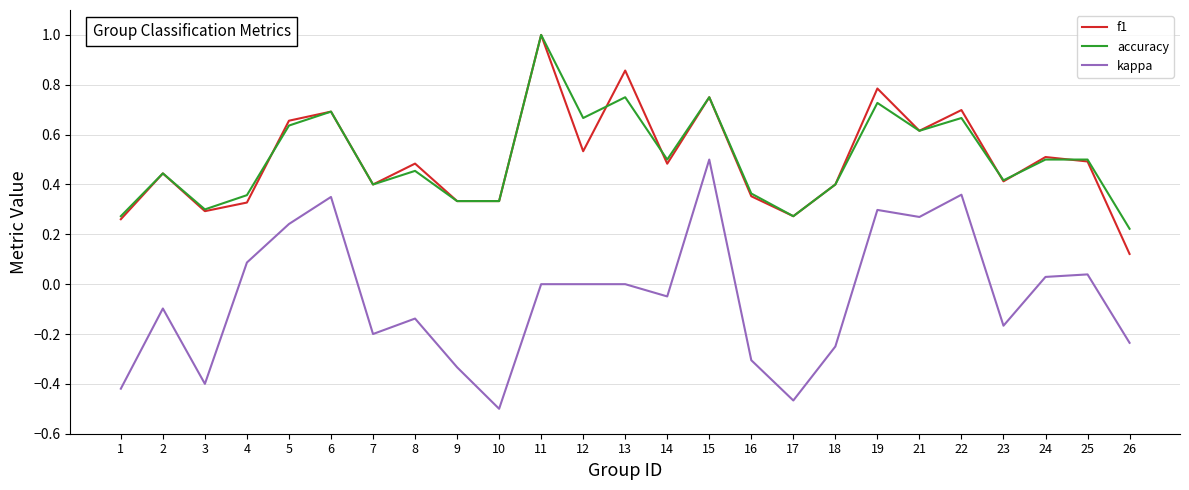

Which label corresponds to the smallest value in the chart?

10